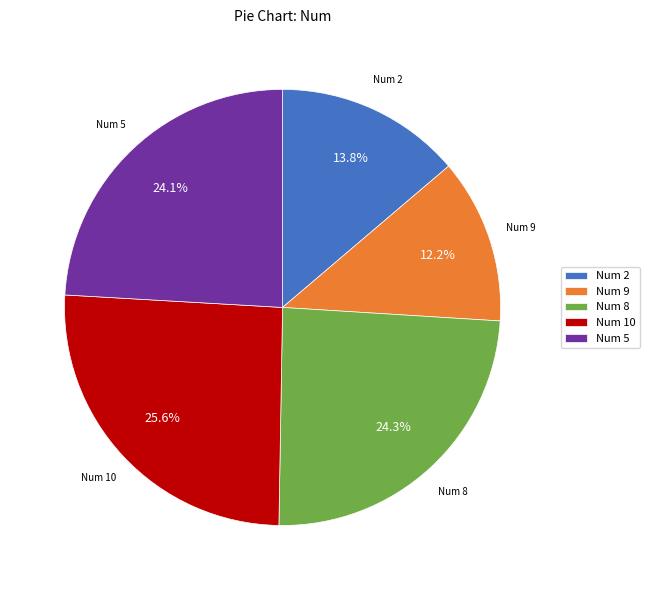

What is the ratio of the value at Num 8 to the value at Num 10?

0.9